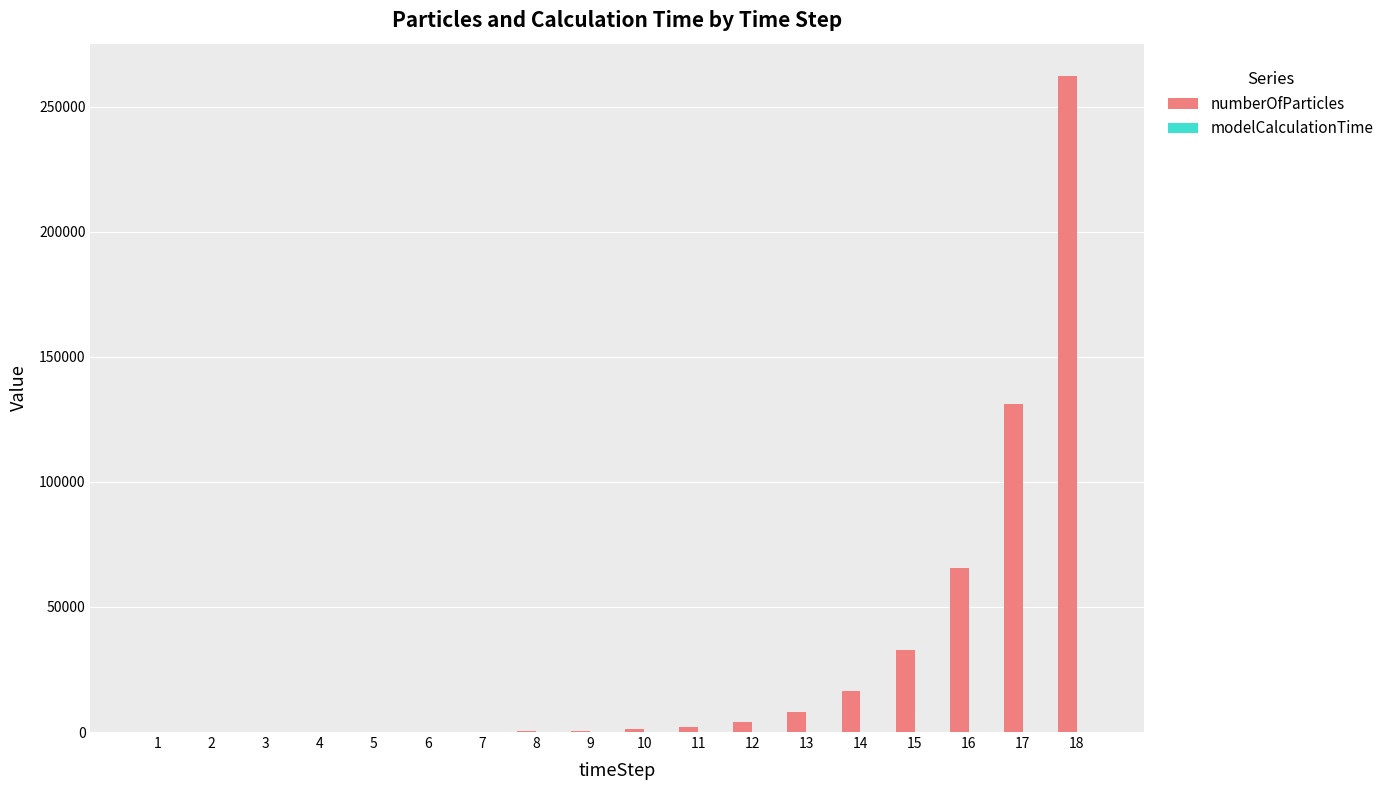

What is the greatest value displayed?

262144.0